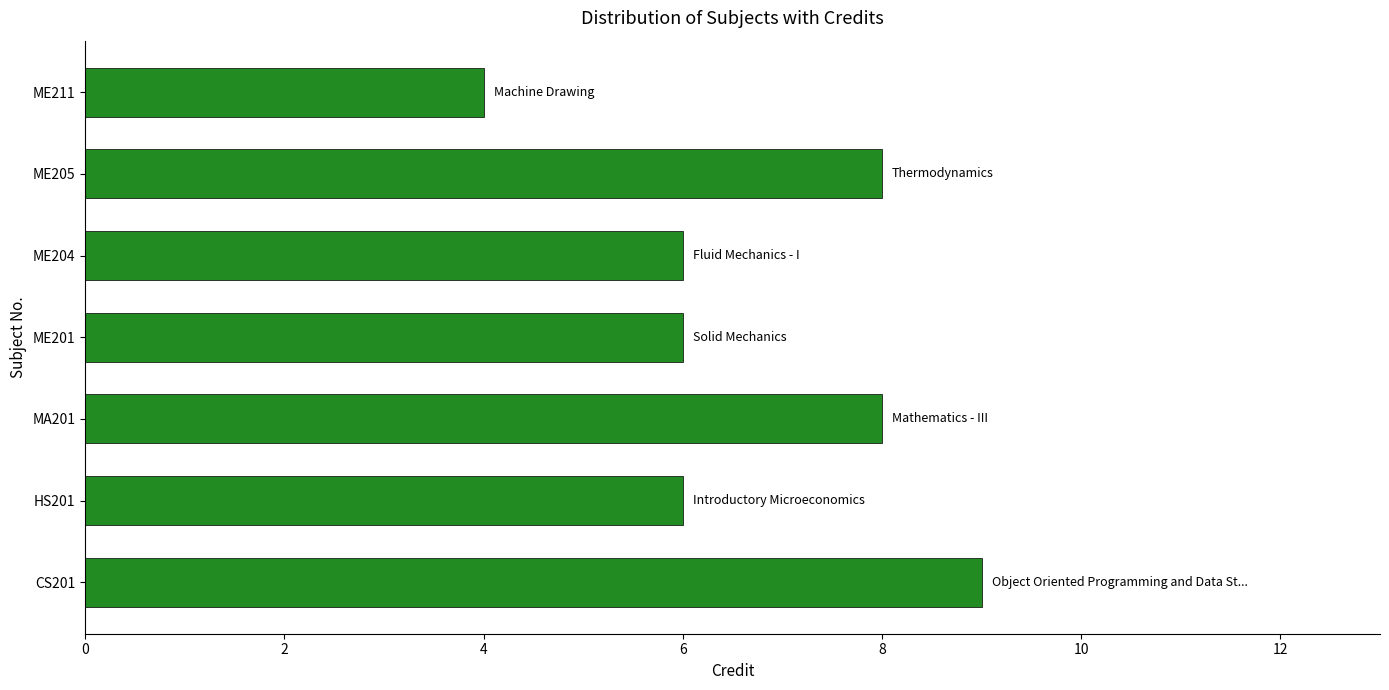

Count the number of categories in the chart.

7